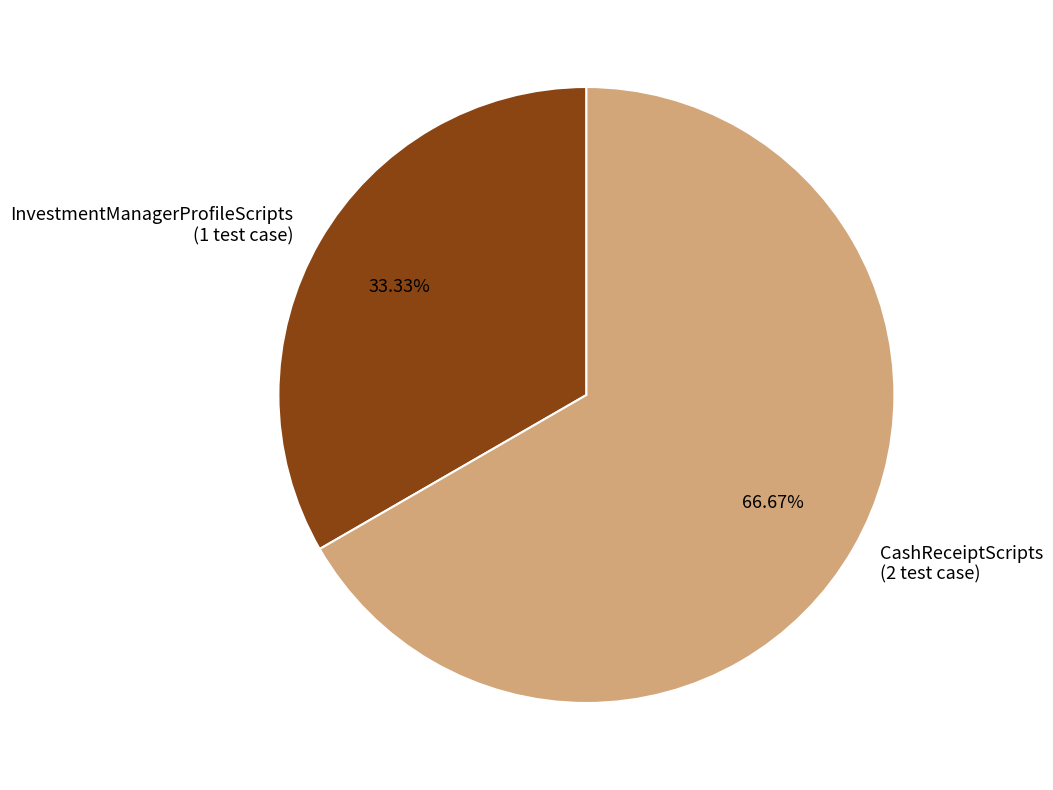

Rank the categories by value from lowest to highest.

InvestmentManagerProfileScripts, CashReceiptScripts